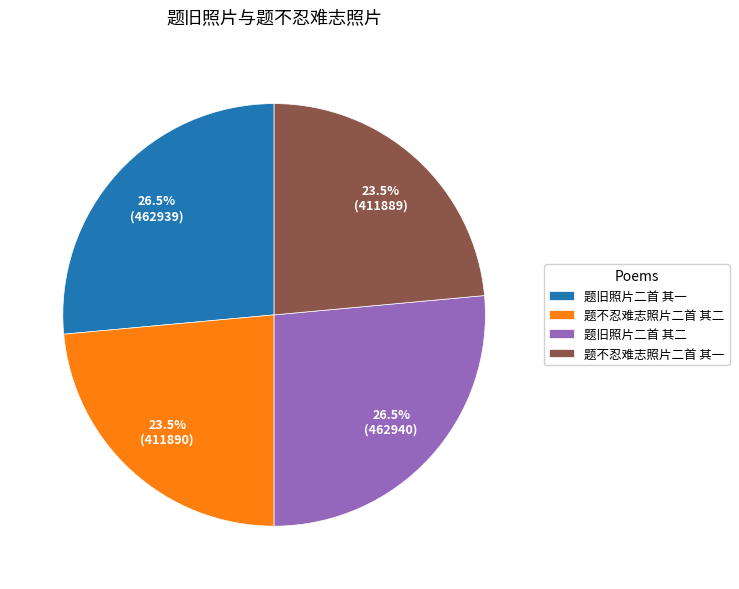

Approximately how many times larger is the value at 题不忍难志照片二首 其二 compared to 题旧照片二首 其一?

0.9